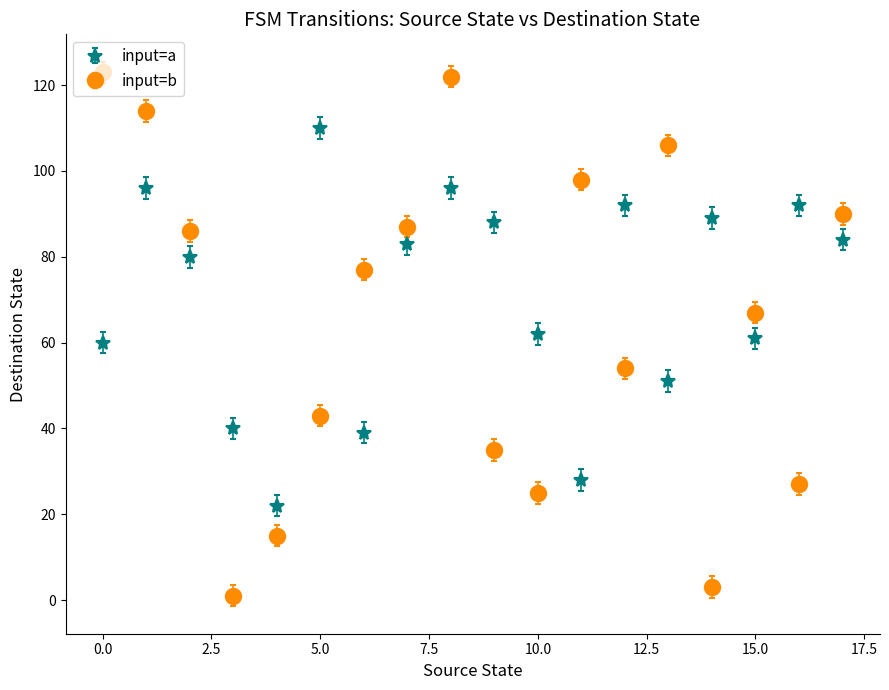

What is the maximum value for input=b?

123